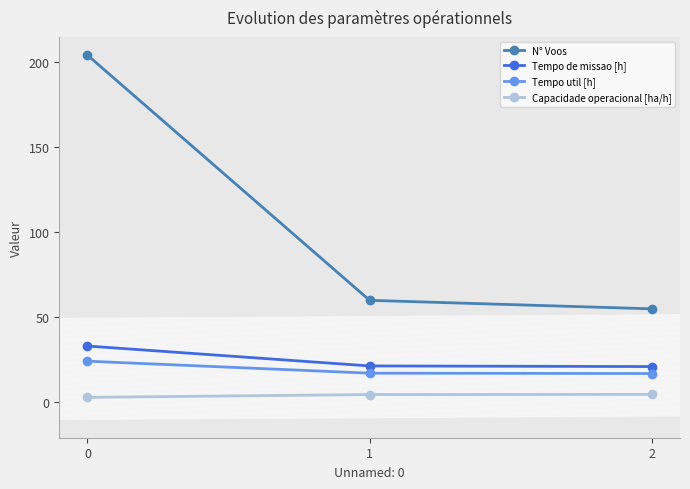

True or false: Tempo util [h] has a value of 24.3 at 0.

True